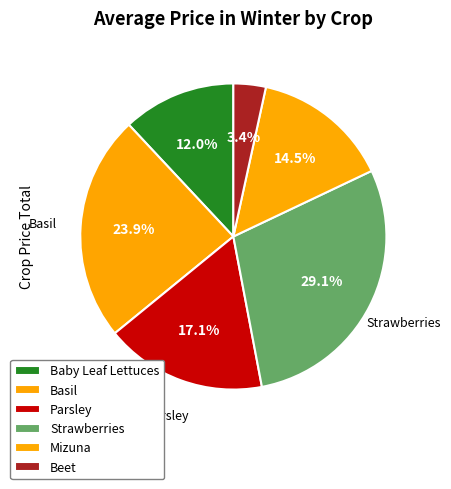

How many segments does this pie chart have?

6